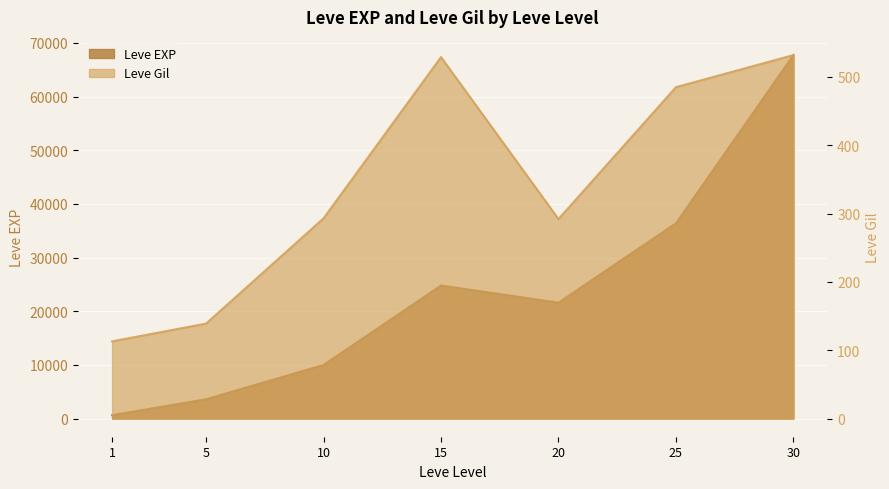

What are all the series names shown in the legend?

Leve EXP, Leve Gil